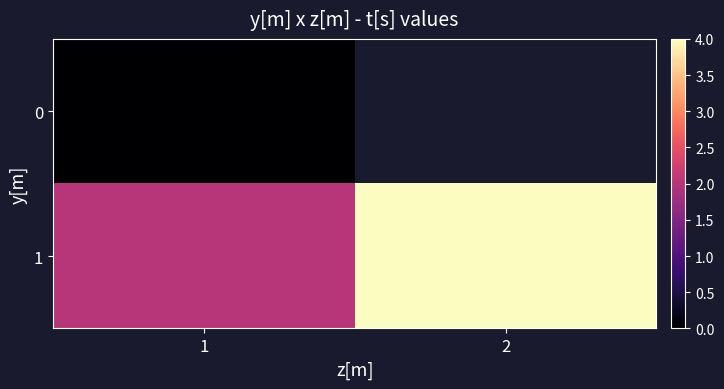

Which category has the highest value across all series?

2